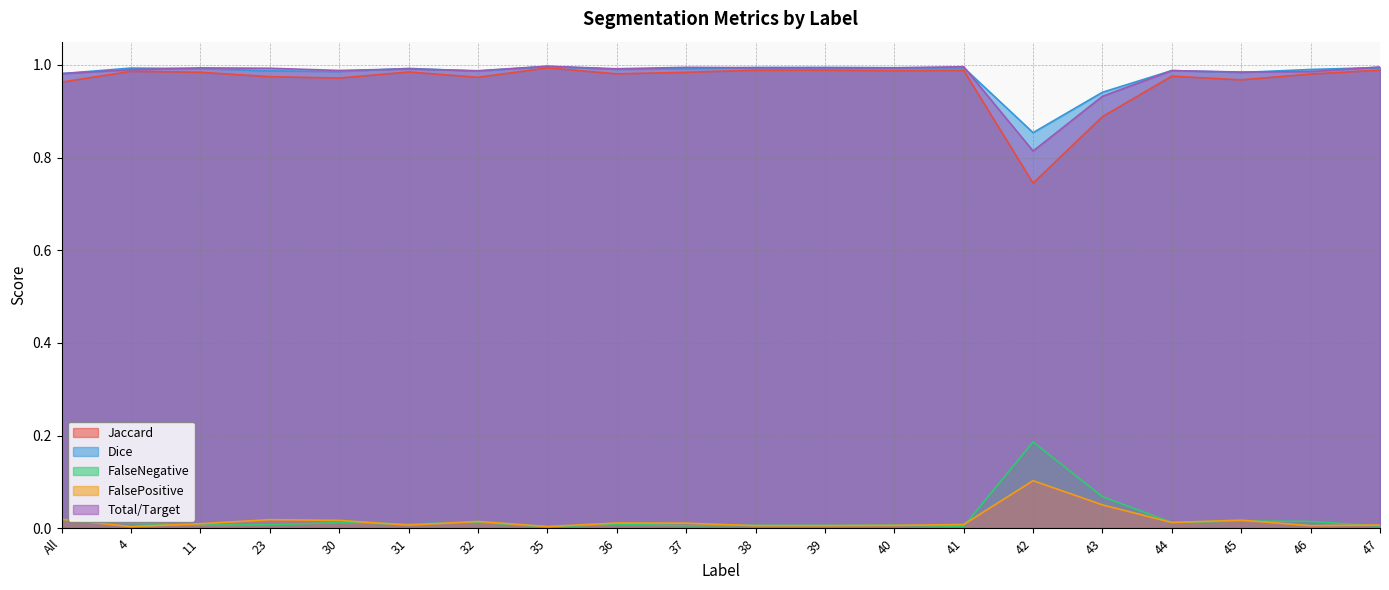

The FalseNegative series shows 0.0 at 37. True or false?

True